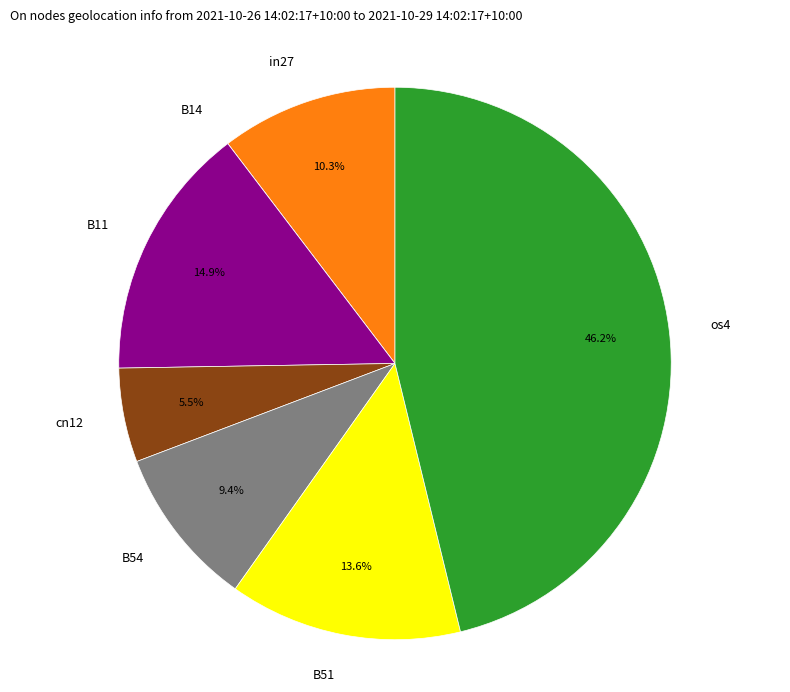

What percentage is NOT represented by in27?

89.7%